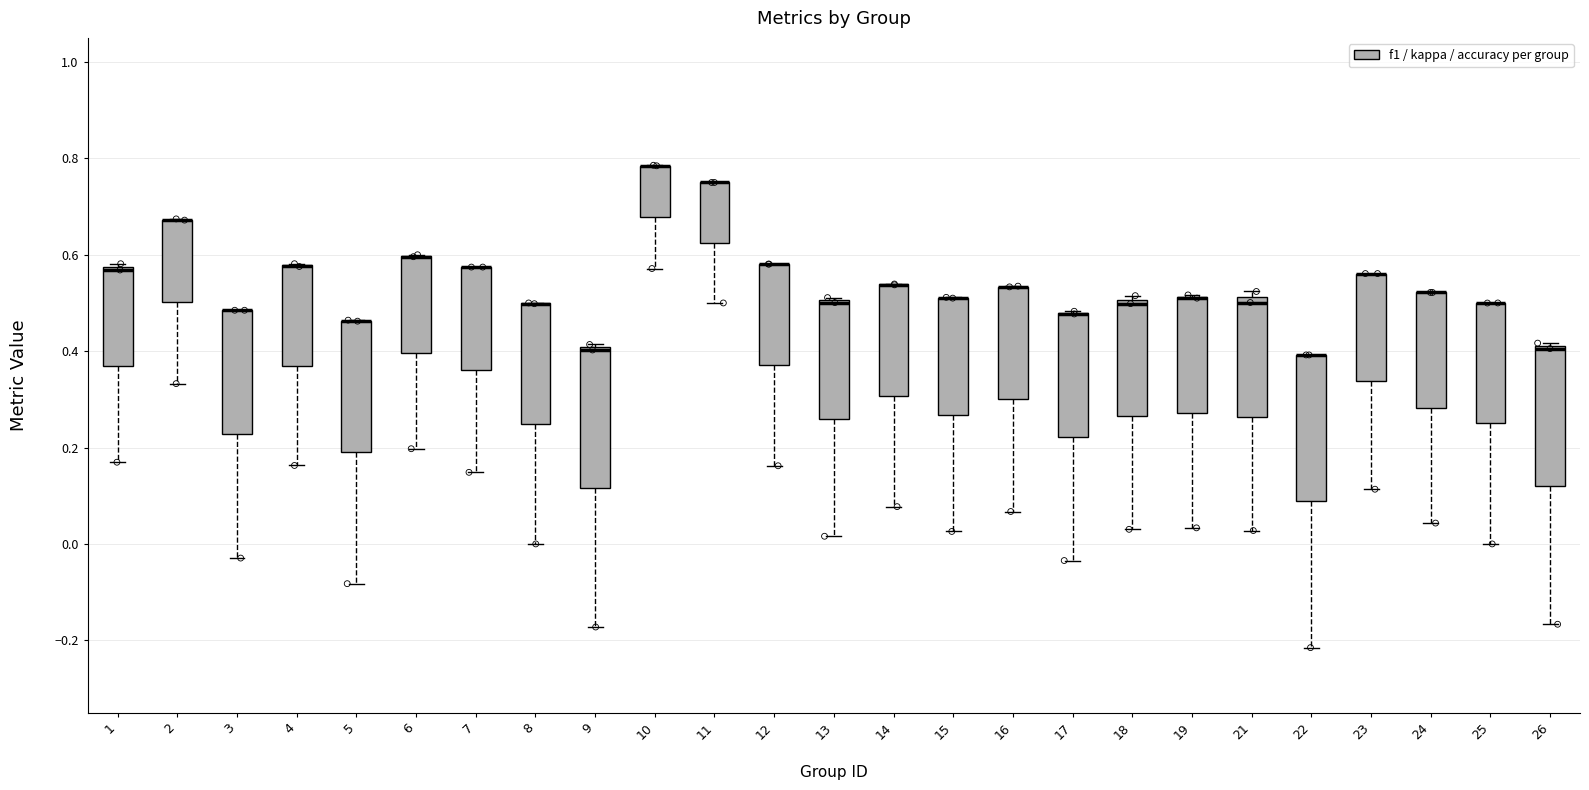

Reading left to right, transcribe this box plot: for each box, give where its median line is, the range the box spans, and where its two whiskers end, as read against the y-axis. The values are not printed on the chart, so give them approximately, as read against the axis.

1: median 0.56, box 0.36 to 0.58, whiskers 0.16 to 0.58 (just above the box's upper edge)
2: median 0.68 (drawn on the box's upper edge), box 0.50 to 0.68, whiskers 0.34 to 0.68
3: median 0.48 (drawn on the box's upper edge), box 0.22 to 0.48, whiskers -0.02 to 0.48
4: median 0.58 (drawn on the box's upper edge), box 0.36 to 0.58, whiskers 0.16 to 0.58
5: median 0.46 (drawn on the box's upper edge), box 0.18 to 0.46, whiskers -0.08 to 0.46
6: median 0.60 (drawn on the box's upper edge), box 0.40 to 0.60, whiskers 0.20 to 0.60
7: median 0.58 (drawn on the box's upper edge), box 0.36 to 0.58, whiskers 0.14 to 0.58
8: median 0.50 (drawn on the box's upper edge), box 0.24 to 0.50, whiskers 0.00 to 0.50
9: median 0.40, box 0.12 to 0.40, whiskers -0.18 to 0.42
10: median 0.78 (drawn on the box's upper edge), box 0.68 to 0.78, whiskers 0.58 to 0.78
11: median 0.76 (drawn on the box's upper edge), box 0.62 to 0.76, whiskers 0.50 to 0.76
12: median 0.58 (drawn on the box's upper edge), box 0.38 to 0.58, whiskers 0.16 to 0.58
13: median 0.50 (drawn on the box's upper edge), box 0.26 to 0.50, whiskers 0.02 to 0.52
14: median 0.54 (drawn on the box's upper edge), box 0.30 to 0.54, whiskers 0.08 to 0.54
15: median 0.52 (drawn on the box's upper edge), box 0.26 to 0.52, whiskers 0.02 to 0.52
16: median 0.54 (drawn on the box's upper edge), box 0.30 to 0.54, whiskers 0.06 to 0.54
17: median 0.48 (drawn on the box's upper edge), box 0.22 to 0.48, whiskers -0.04 to 0.48
18: median 0.50 (just below the box's upper edge), box 0.26 to 0.50, whiskers 0.04 to 0.52
19: median 0.50 (drawn on the box's upper edge), box 0.28 to 0.52, whiskers 0.04 to 0.52
21: median 0.50, box 0.26 to 0.52, whiskers 0.02 to 0.52 (just above the box's upper edge)
22: median 0.40 (drawn on the box's upper edge), box 0.08 to 0.40, whiskers -0.22 to 0.40
23: median 0.56 (drawn on the box's upper edge), box 0.34 to 0.56, whiskers 0.12 to 0.56
24: median 0.52 (drawn on the box's upper edge), box 0.28 to 0.52, whiskers 0.04 to 0.52
25: median 0.50 (drawn on the box's upper edge), box 0.24 to 0.50, whiskers 0.00 to 0.50
26: median 0.40, box 0.12 to 0.42, whiskers -0.16 to 0.42